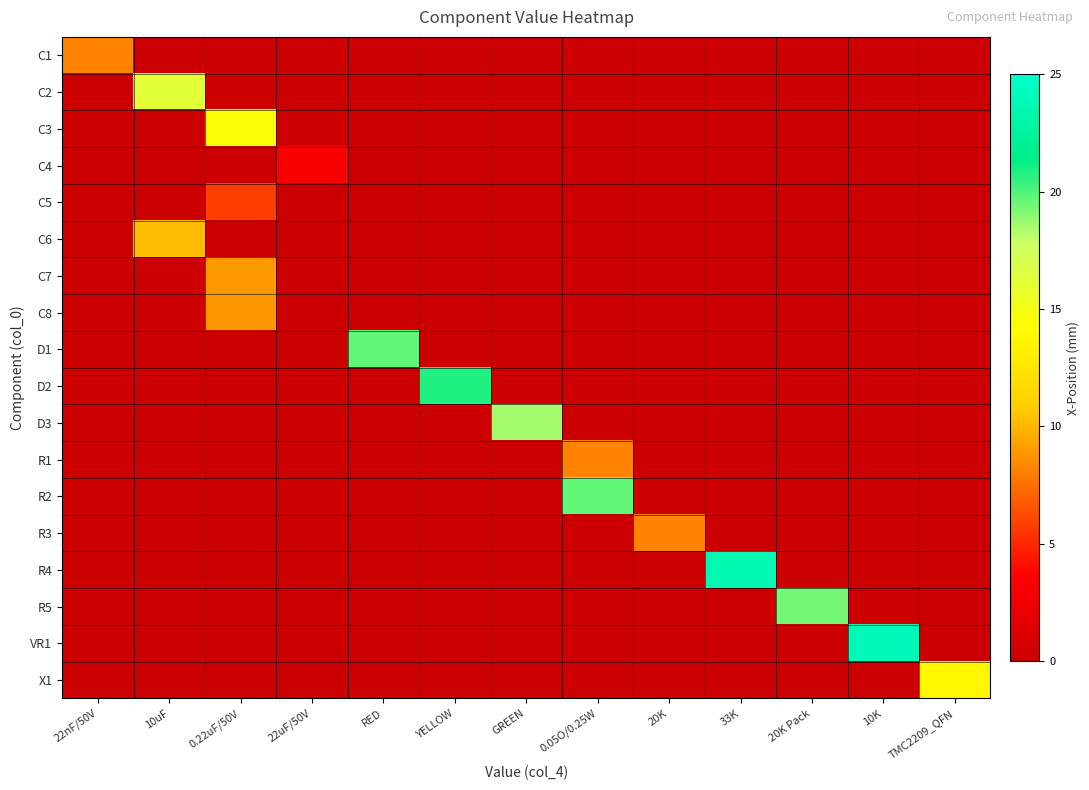

Which series changed the most between GREEN and 33K?

R4